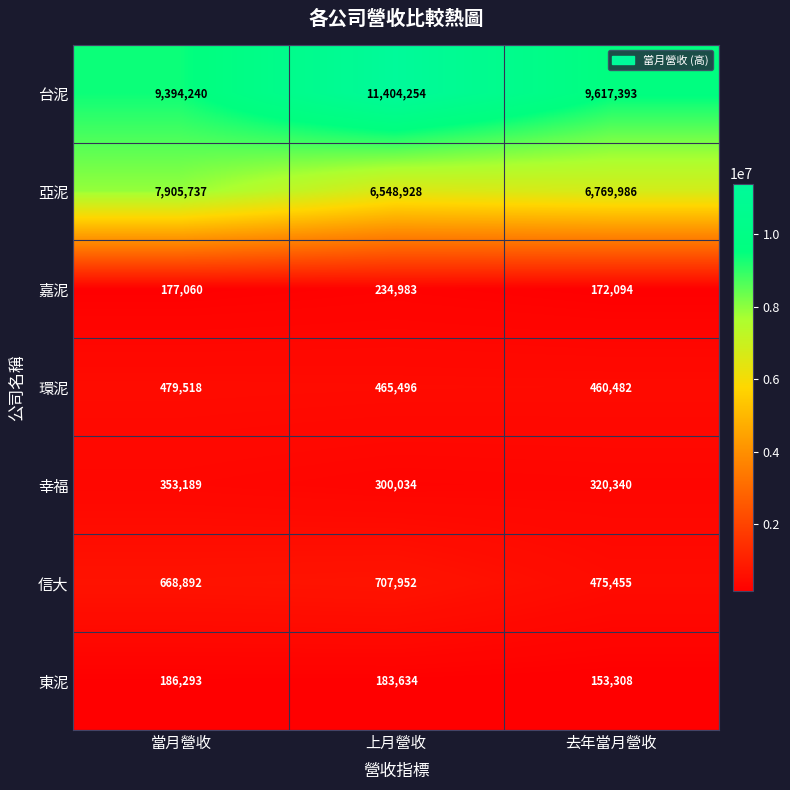

What is the total value across all series at 當月營收?

19164929